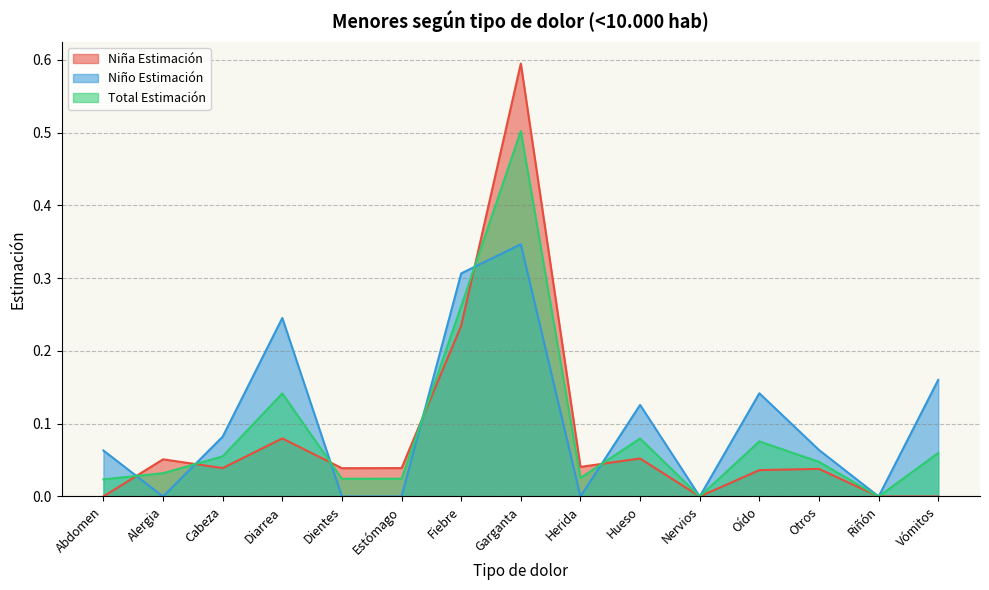

How many values in Niño Estimación are above zero?

9